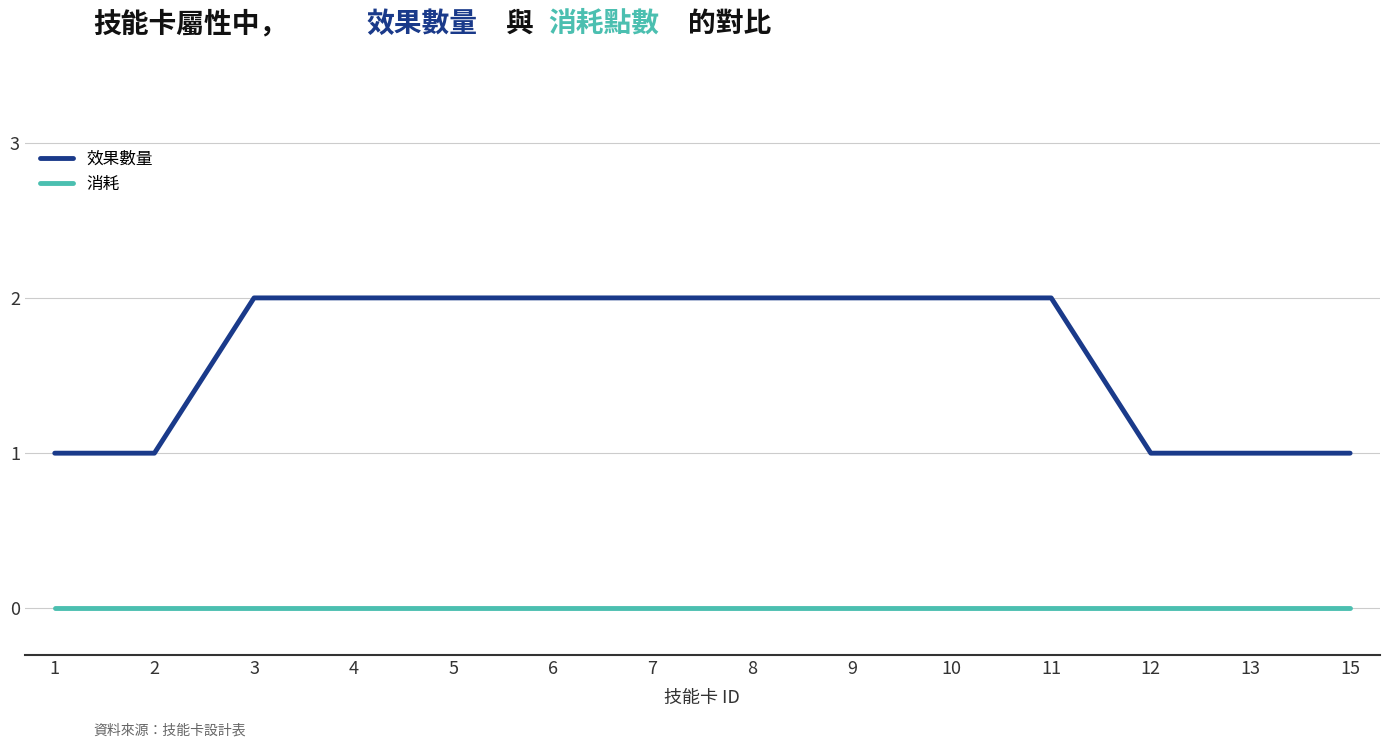

Read the 效果數量 value at 13.

1